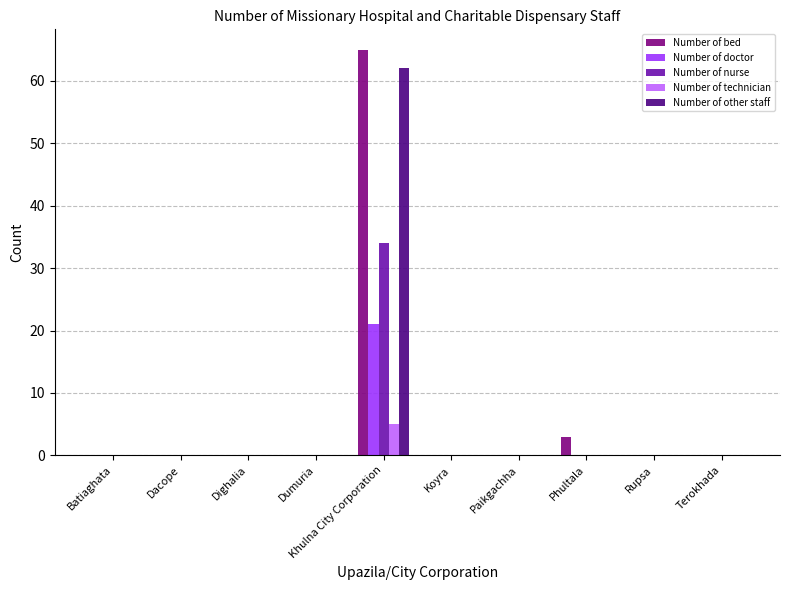

At which category is the sum across all series the highest?

Khulna City Corporation